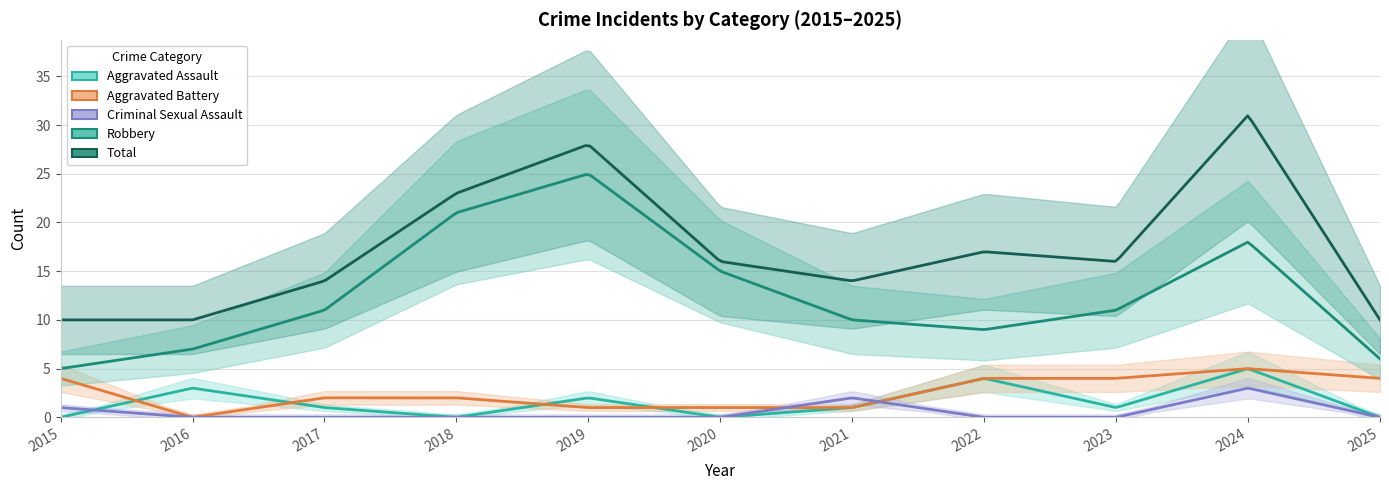

Which series has the largest total across all categories?

Total